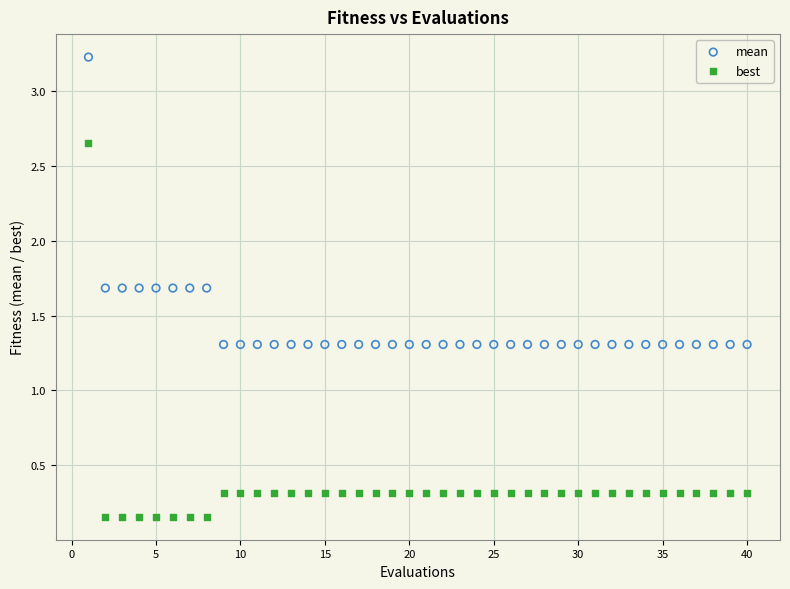

Which series contains the highest Y value?

mean